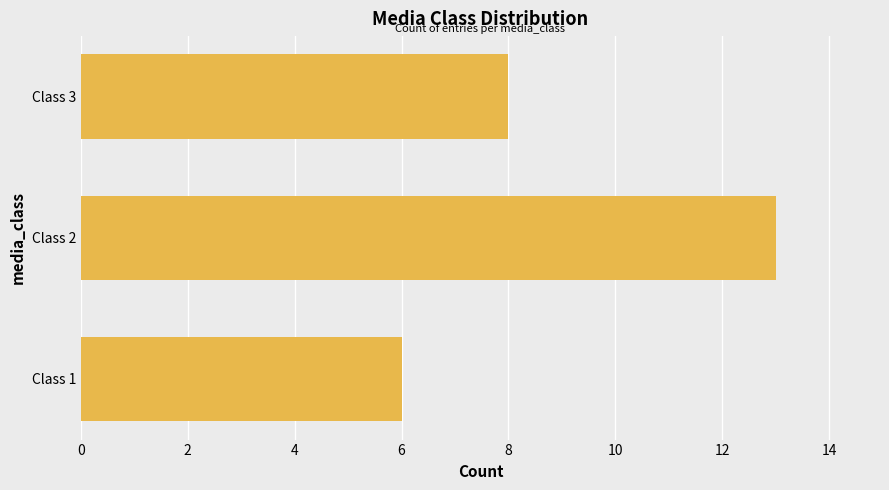

List the labels in order of value, smallest first.

Class 1, Class 3, Class 2